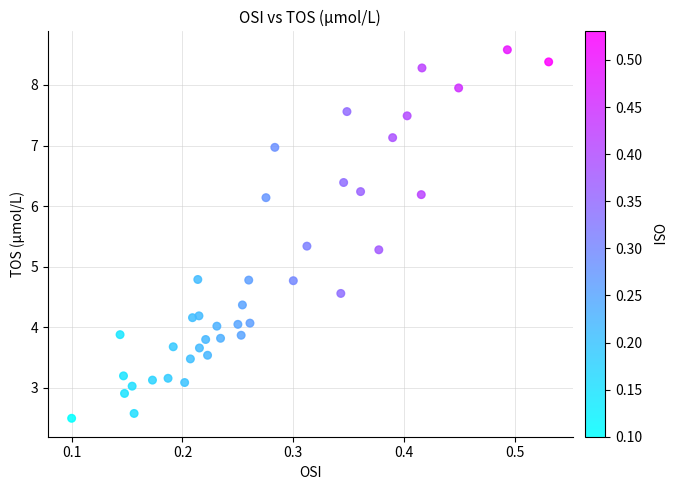

What is the range of Y values (max minus min)?

6.1